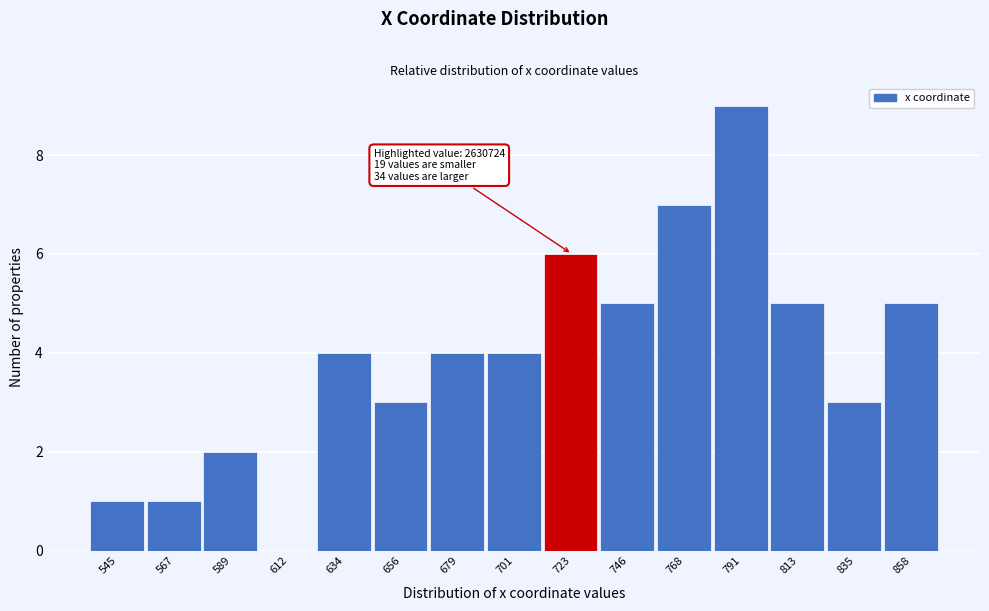

Reading left to right, transcribe all the data shown in this chart.

545=1	567=1	589=2	612=0	634=4	656=3	679=4	701=4	723=6	746=5	768=7	791=9	813=5	835=3	858=5